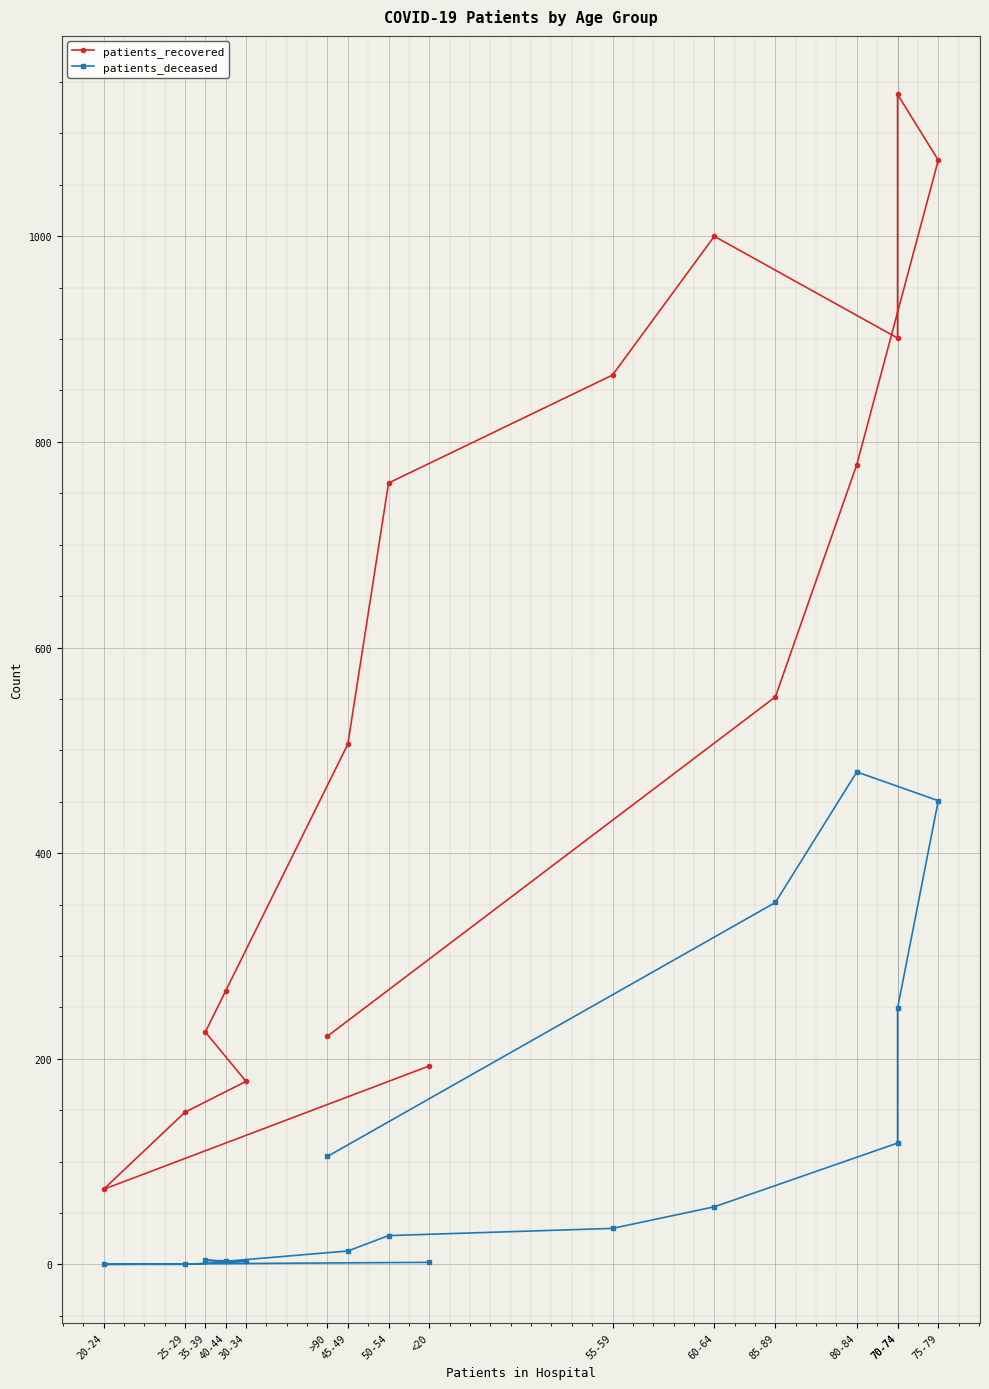

Where is the first local maximum for patients_deceased?

35-39